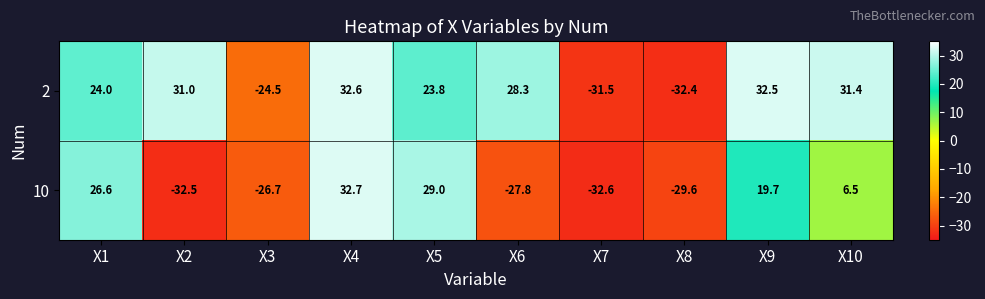

Is it true that 2 equals 12.8 at X6?

False